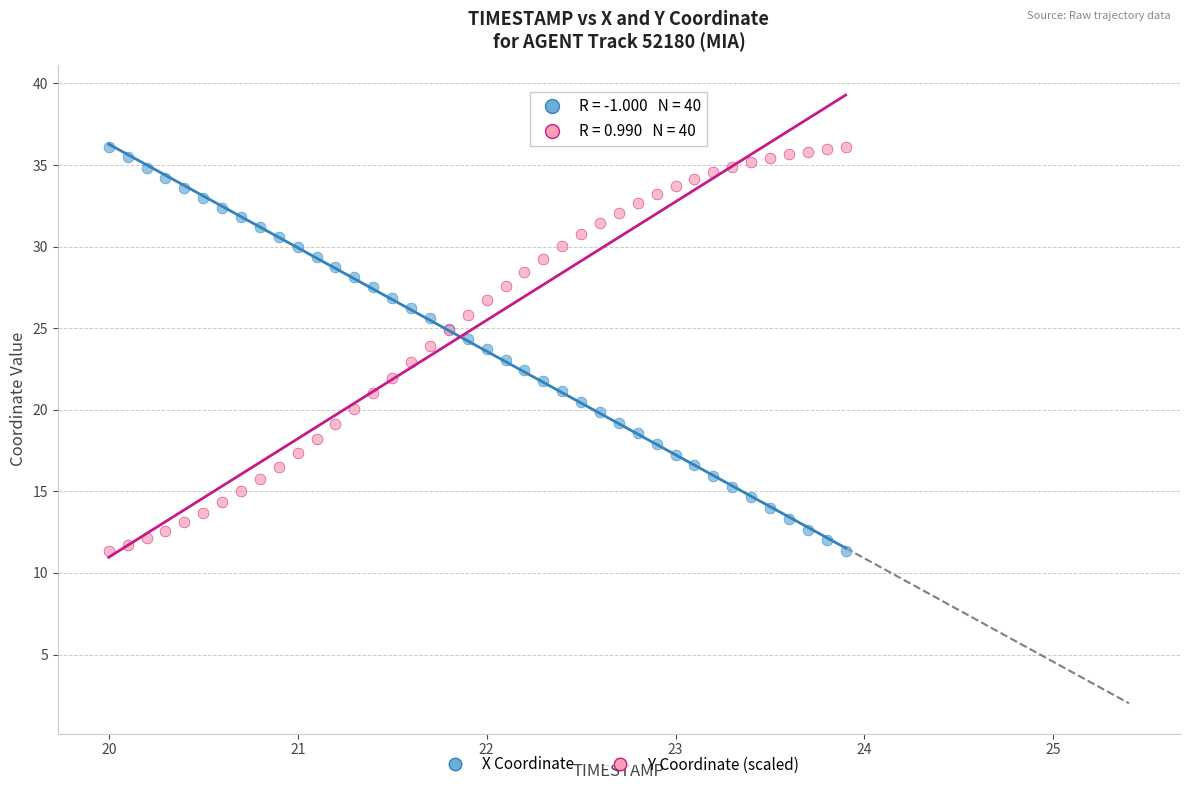

What is the X range (max minus min) for the scatter plot?

3.9